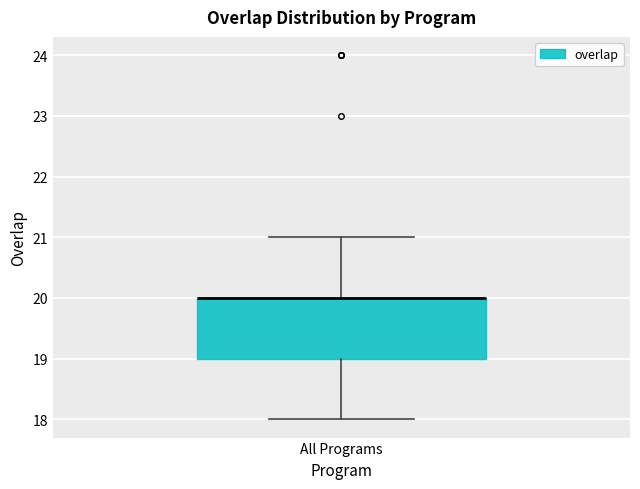

Read this box plot against the y-axis: the position of the median line, the range covered by the box, and the ends of both whiskers. The values are not printed on the chart, so give them approximately, as read against the axis.

median 20 (drawn on the box's upper edge), box 19 to 20, whiskers 18 to 21